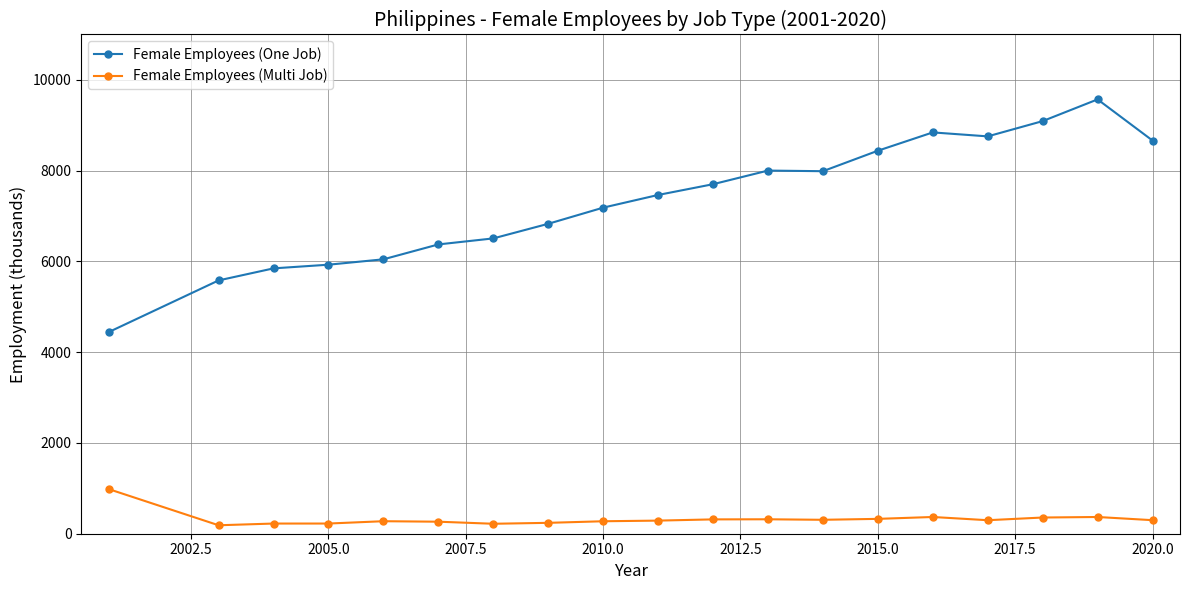

Does the chart display data point markers on the line(s)?

Yes